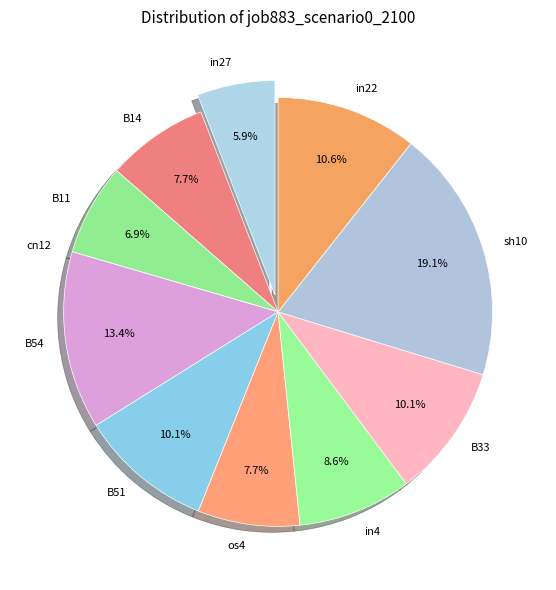

Is the sum of sh10 and os4 greater than half?

No